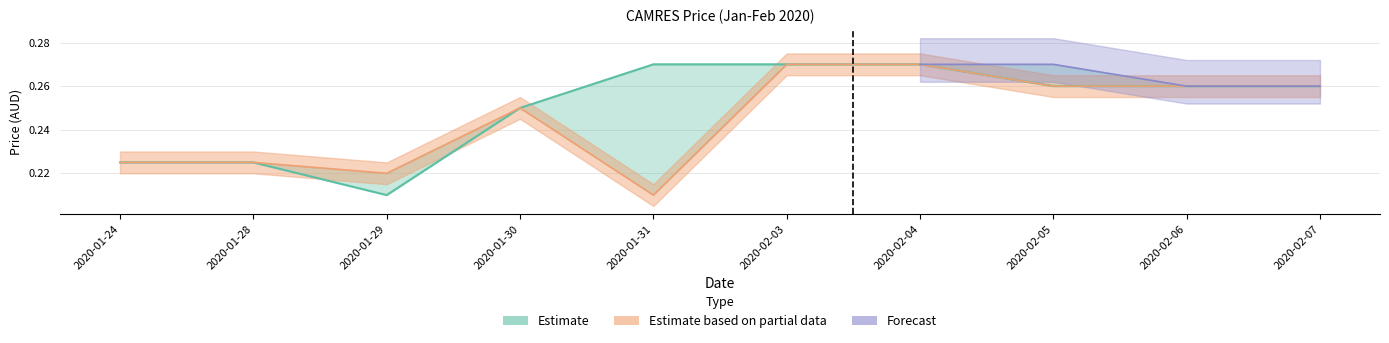

The open series shows 0.5 at 2020-02-05. True or false?

False